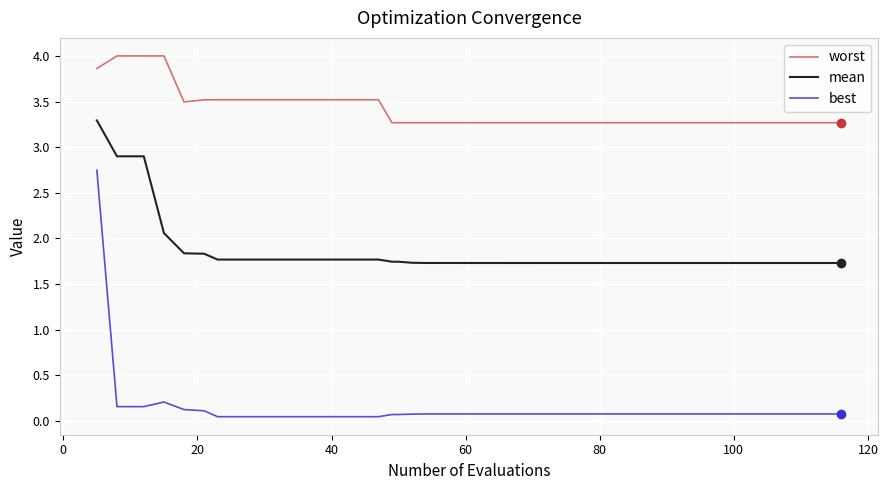

True or false: best and worst cross at least once.

False